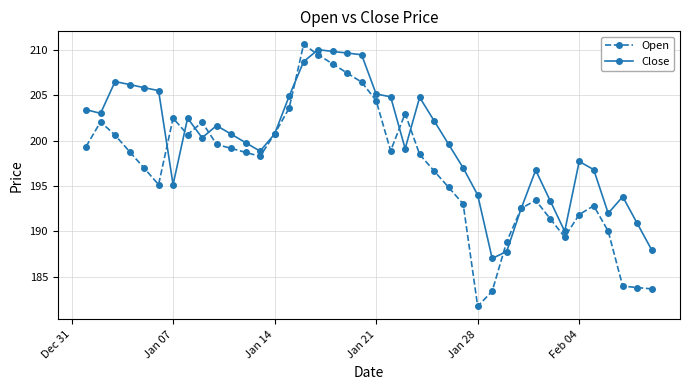

What is the lowest value of the Open series?

181.8